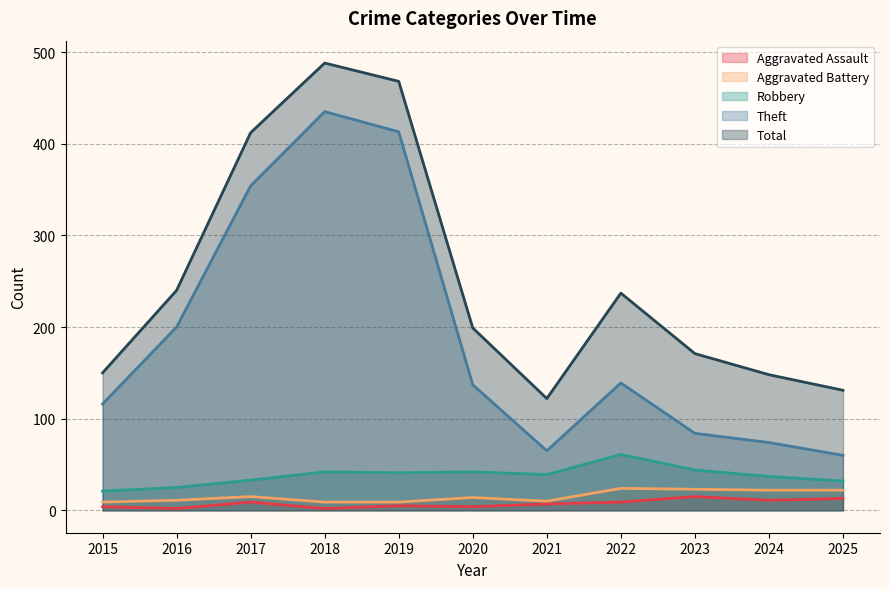

True or false: Theft and Aggravated Assault cross at least once.

False